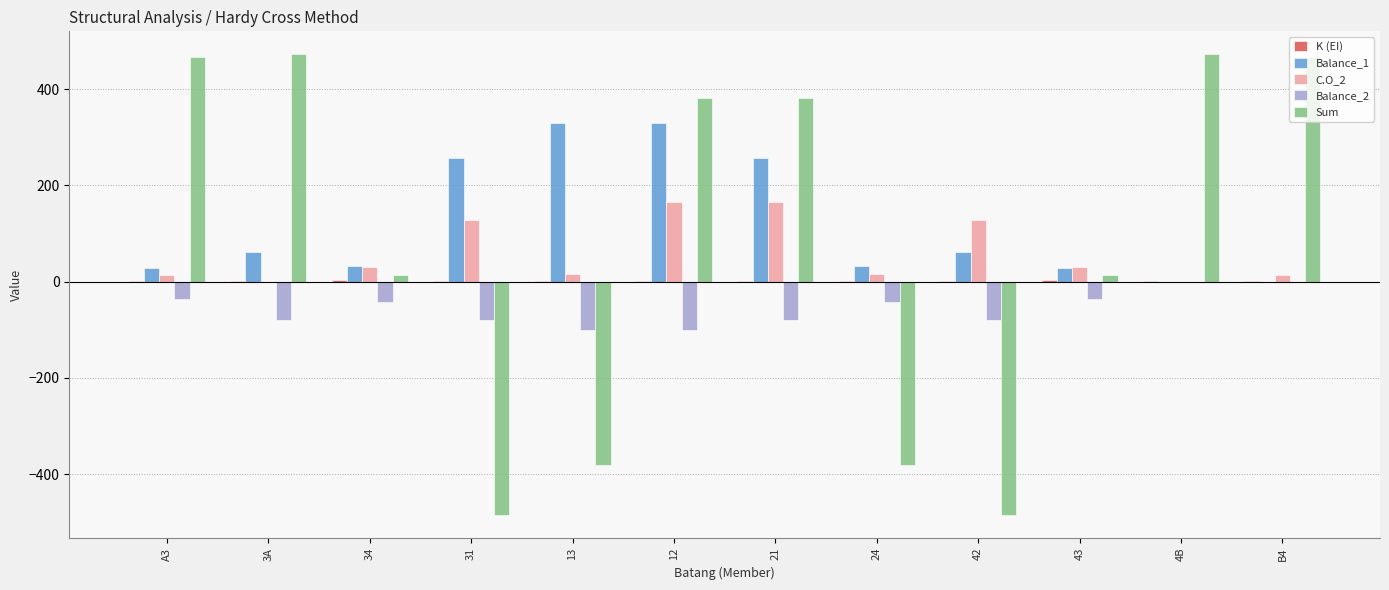

What is the greatest value displayed?

472.1